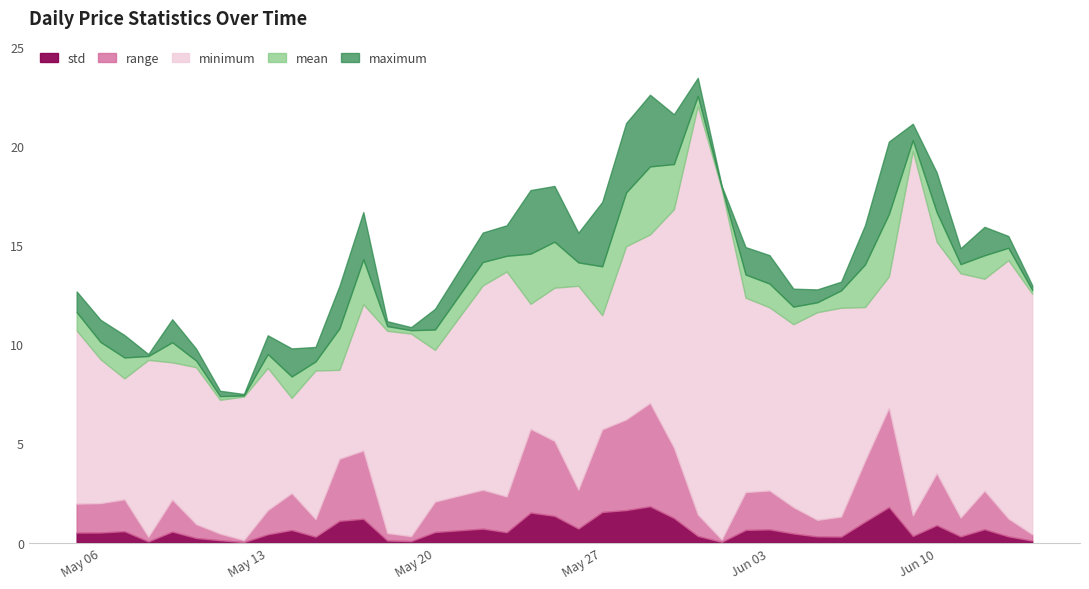

Which series has the widest spread of values?

maximum